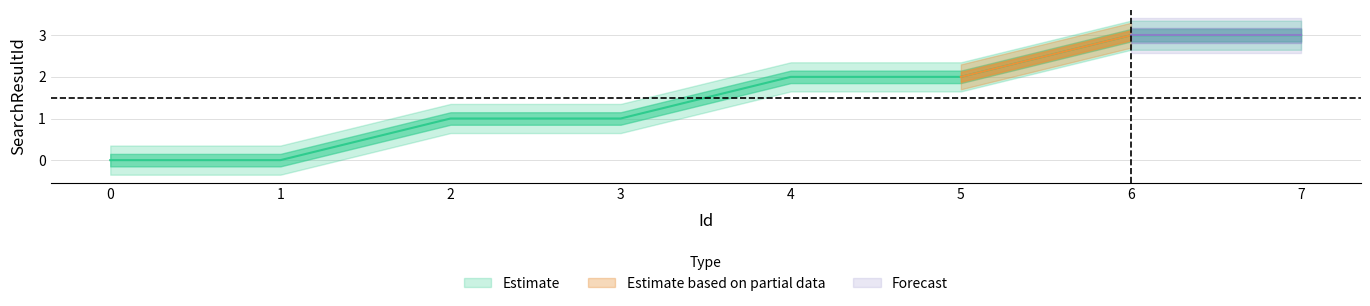

How many lines are shown in the chart?

1